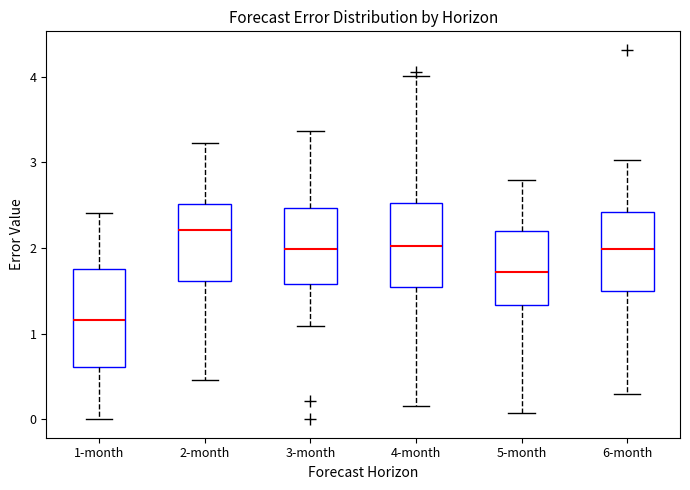

Where does the median line of the box for 4-month sit on the y-axis? The values are not printed on the chart, so give them approximately, as read against the axis.

2.0